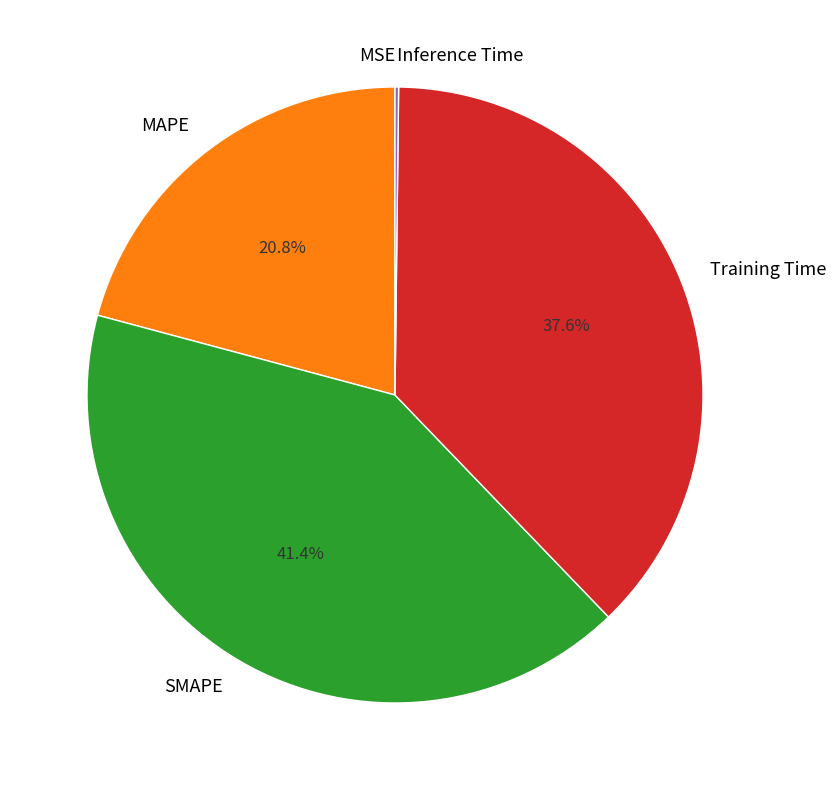

What percentage is the SMAPE slice, to the nearest percent?

41%